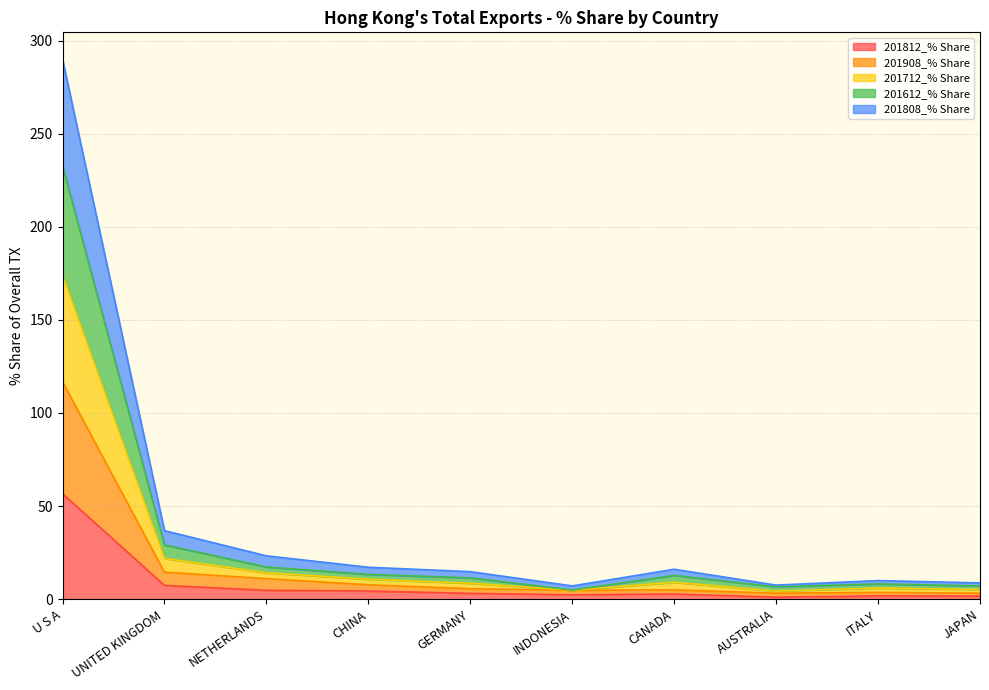

Which category has the highest value in the 201812_% Share series?

U S A